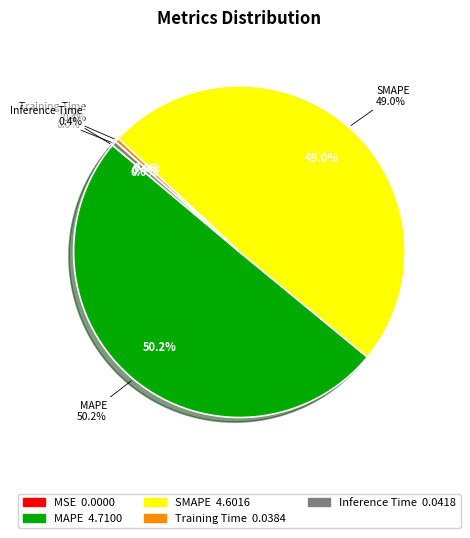

What portion of the pie excludes SMAPE?

51.0%